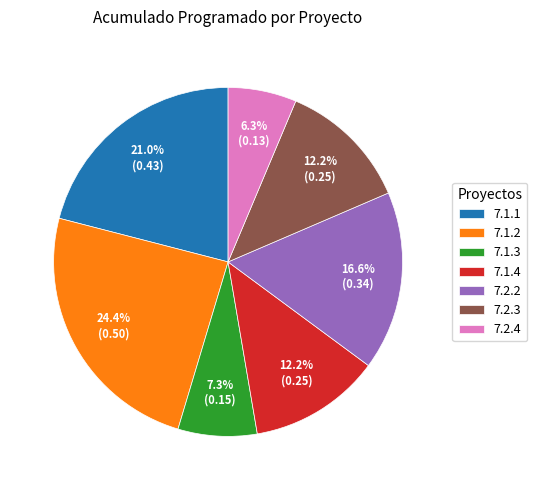

How many slices are in this pie chart?

7